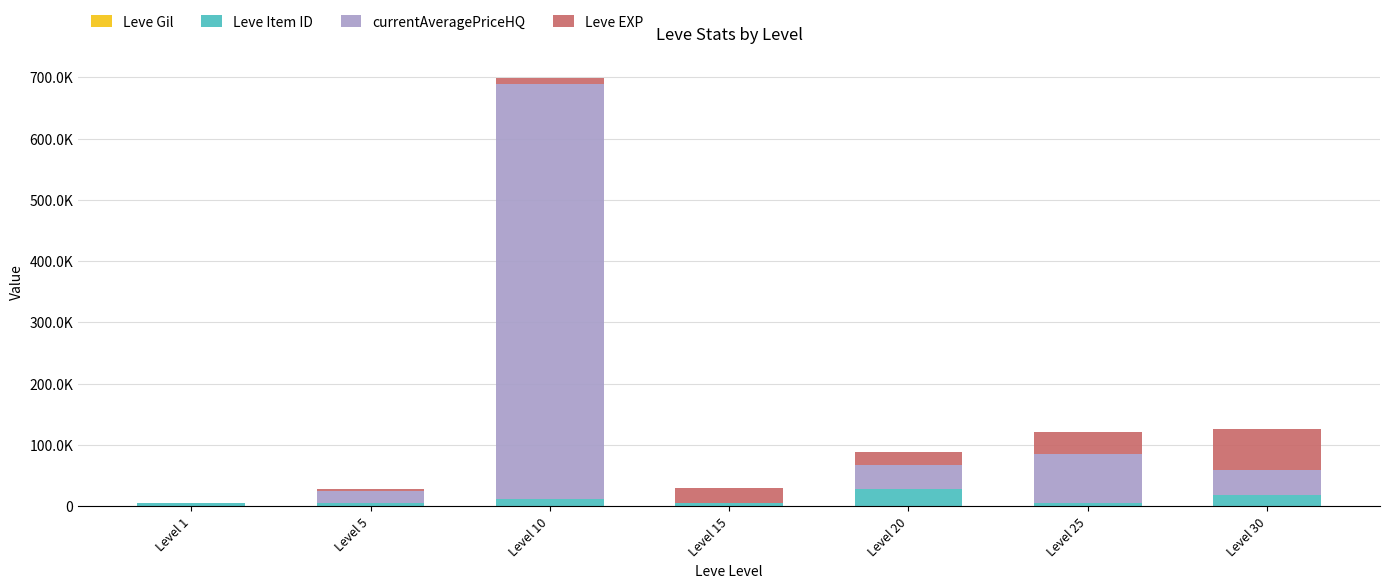

Does the chart contain stacked bars?

Yes